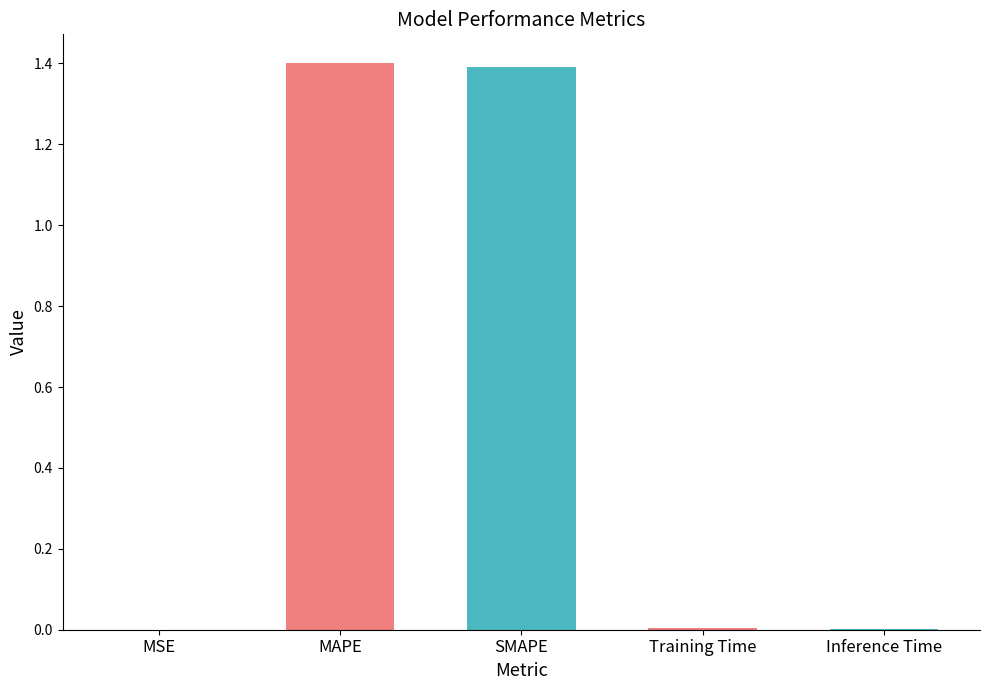

Is it true that the value at SMAPE is 1.4?

True